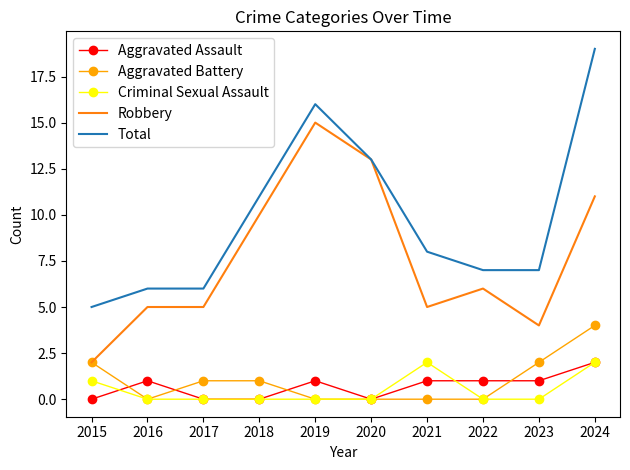

At which label does Aggravated Battery reach its peak?

2024